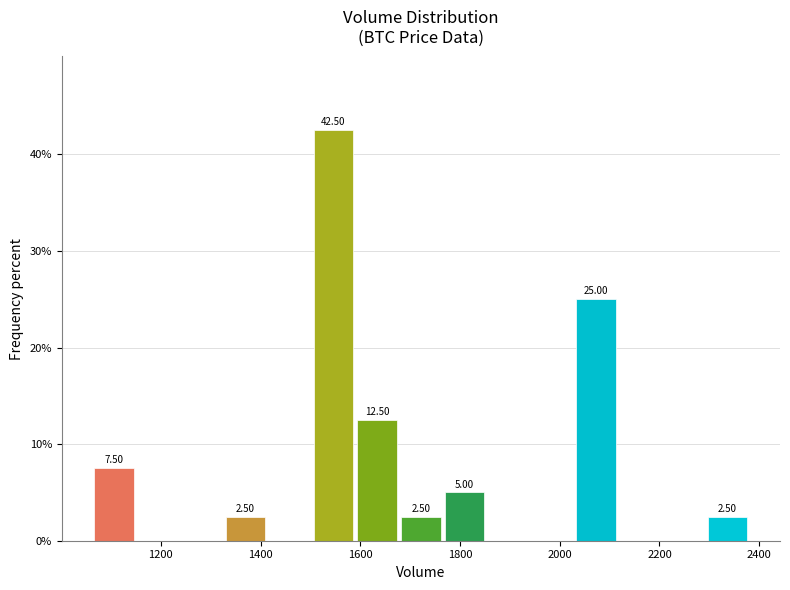

Which range on the x-axis has the tallest bar?

1500 to 1580